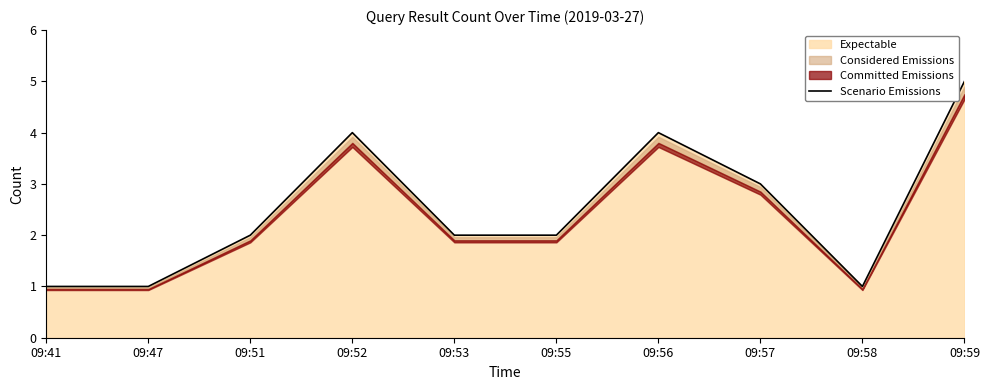

What is the ratio of the value at 09:41 to the value at 09:47?

1.0